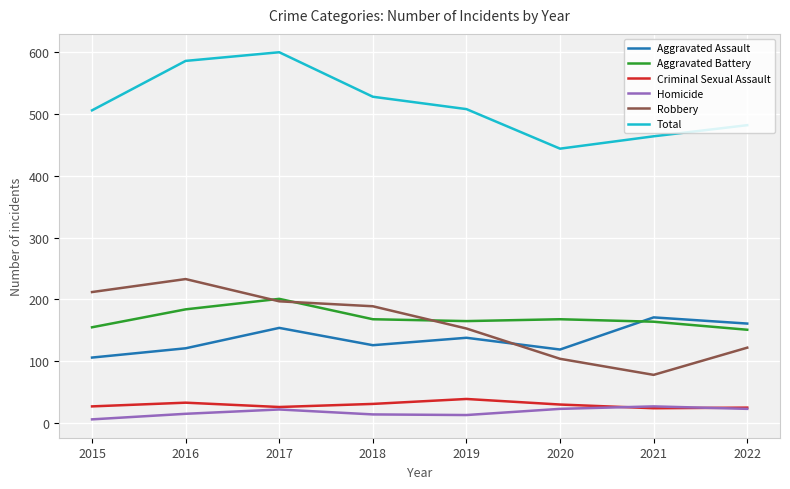

What is the difference between the highest and lowest values at 2016?

571